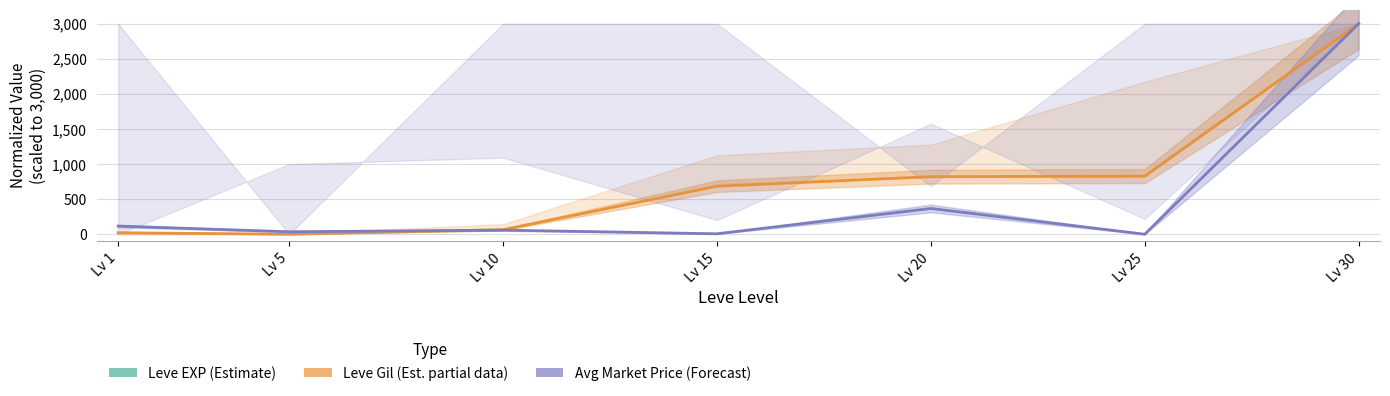

Does the chart display data point markers on the line(s)?

No